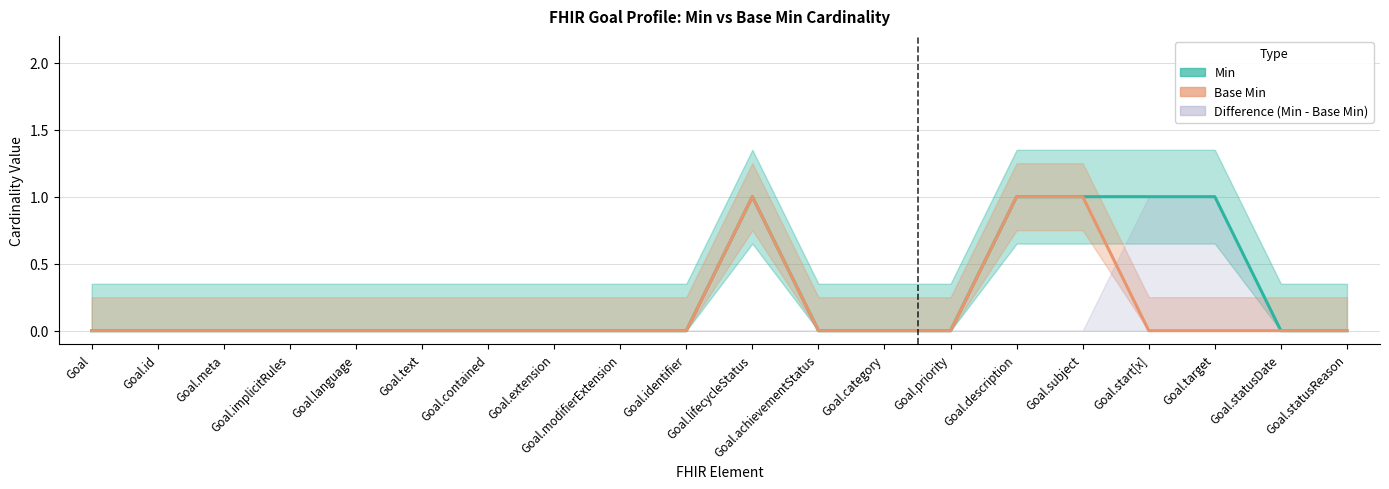

Reading left to right, what are all the values shown in this chart?

Min: Goal=0	Goal.id=0	Goal.meta=0	Goal.implicitRules=0	Goal.language=0	Goal.text=0	Goal.contained=0	Goal.extension=0	Goal.modifierExtension=0	Goal.identifier=0	Goal.lifecycleStatus=1	Goal.achievementStatus=0	Goal.category=0	Goal.priority=0	Goal.description=1	Goal.subject=1	Goal.start[x]=1	Goal.target=1	Goal.statusDate=0	Goal.statusReason=0
Base Min: Goal=0	Goal.id=0	Goal.meta=0	Goal.implicitRules=0	Goal.language=0	Goal.text=0	Goal.contained=0	Goal.extension=0	Goal.modifierExtension=0	Goal.identifier=0	Goal.lifecycleStatus=1	Goal.achievementStatus=0	Goal.category=0	Goal.priority=0	Goal.description=1	Goal.subject=1	Goal.start[x]=0	Goal.target=0	Goal.statusDate=0	Goal.statusReason=0